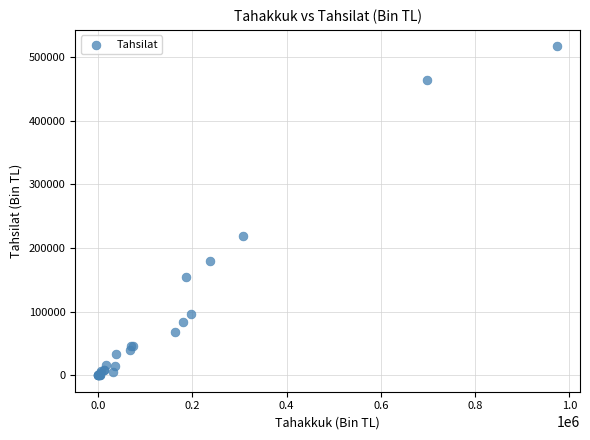

What Y value in the scatter plot is closest to 258360?

218468